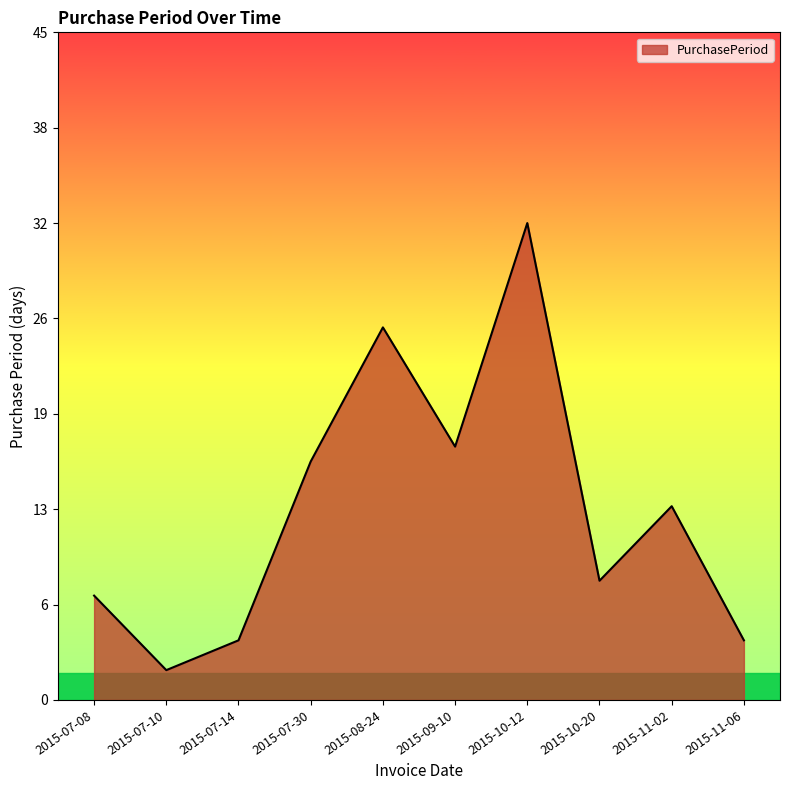

Is it true that the value at 2015-09-10 is 5?

False